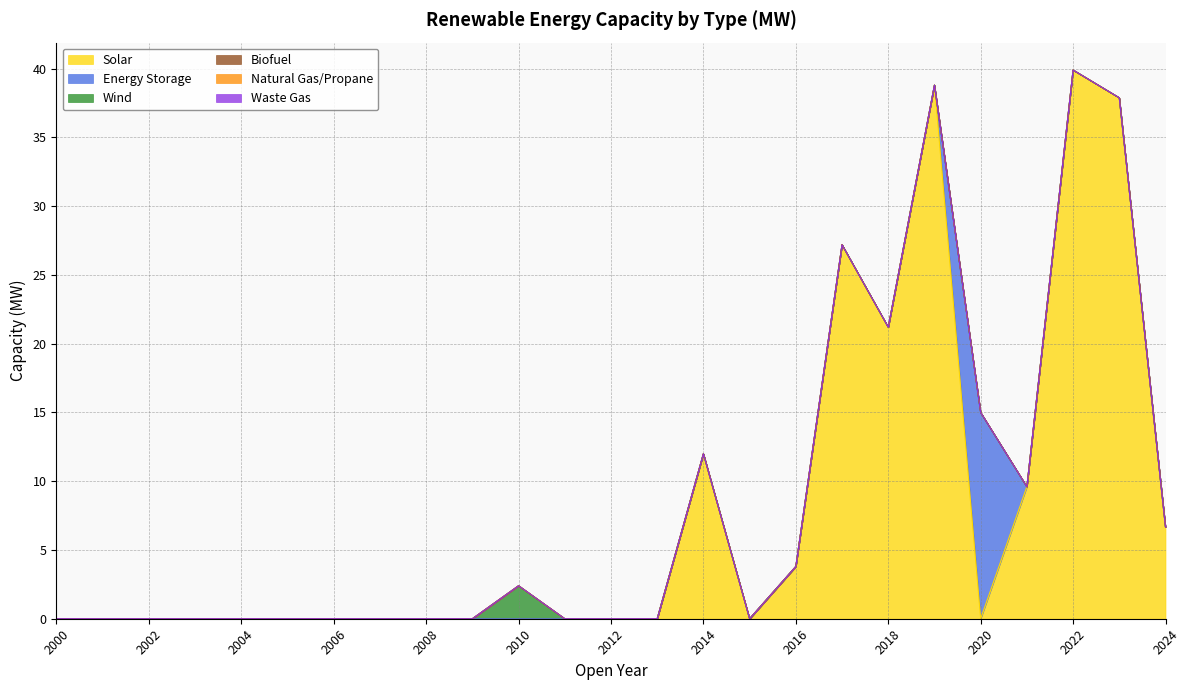

True or false: Natural Gas/Propane has more than 1 points higher than both neighbors.

False